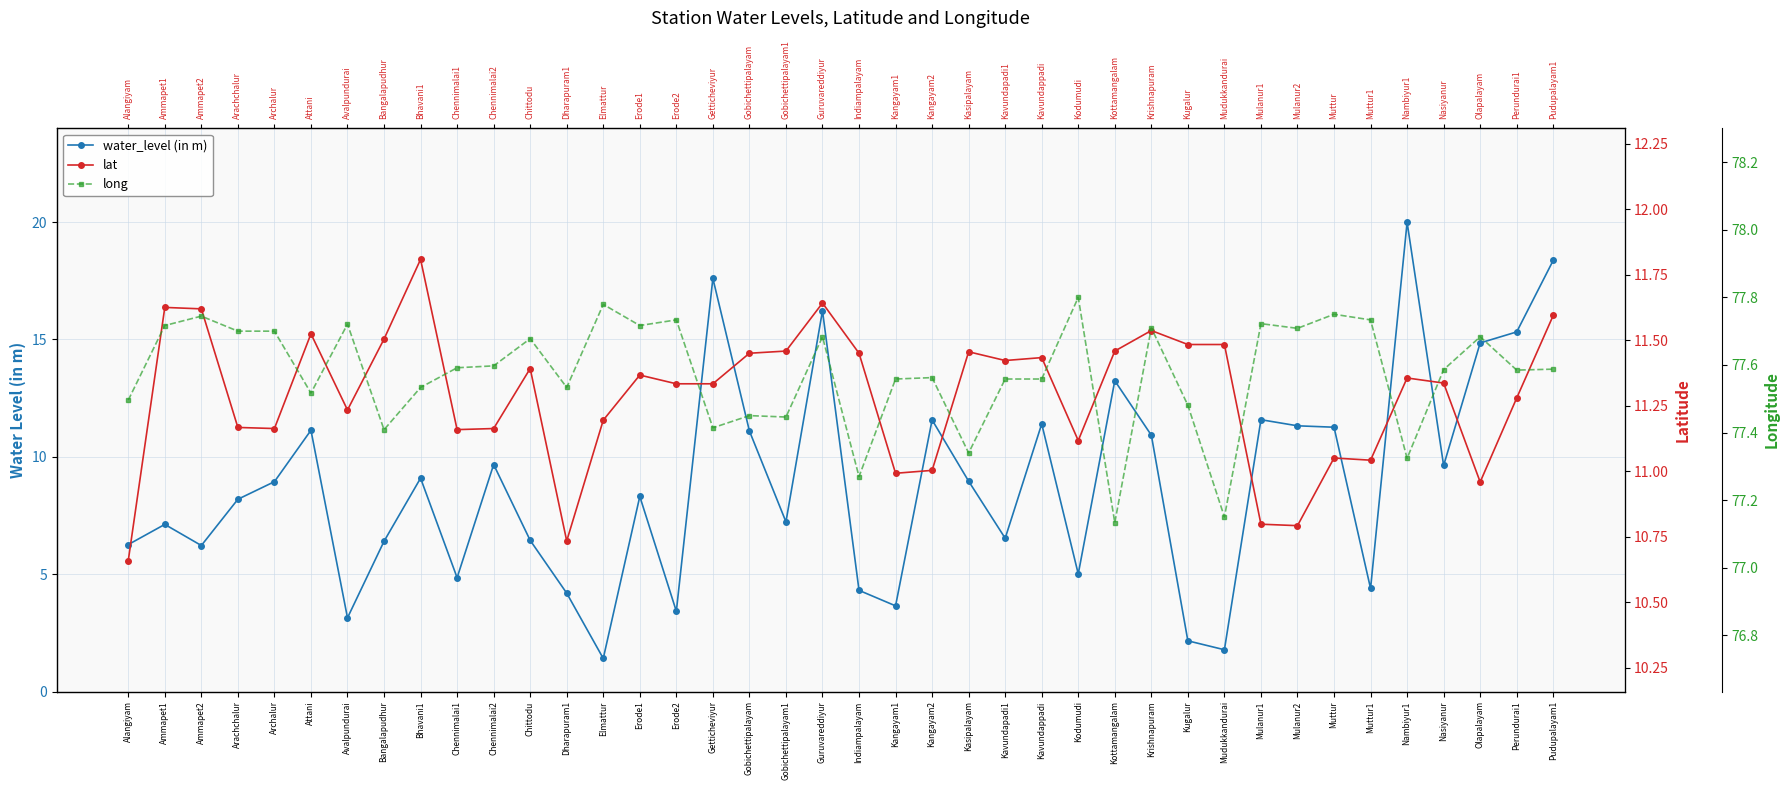

Does the chart have visible grid lines?

Yes